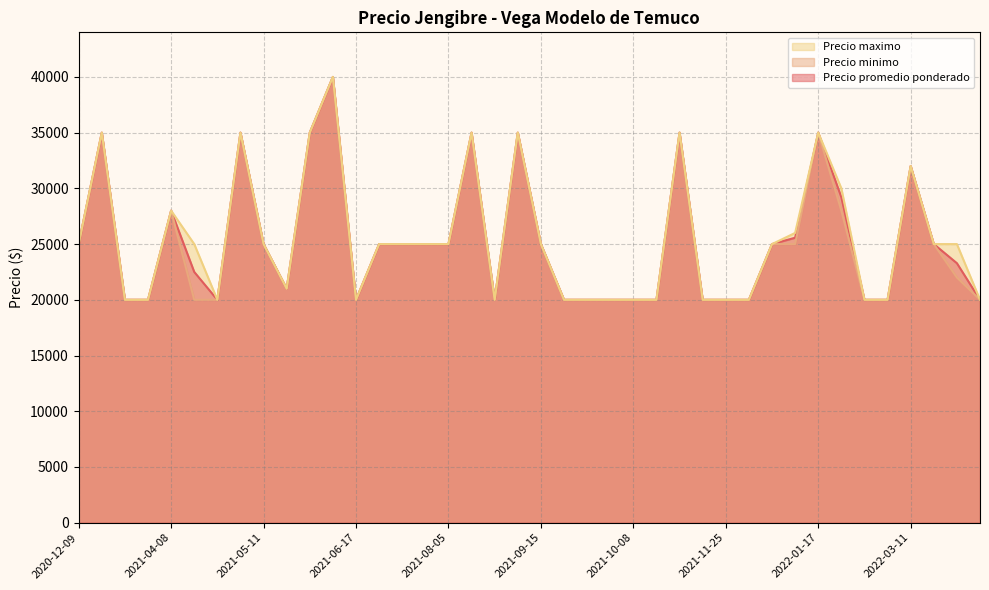

Rank the series at 2021-10-21 from lowest to highest value.

Precio promedio ponderado, Precio minimo, Precio maximo